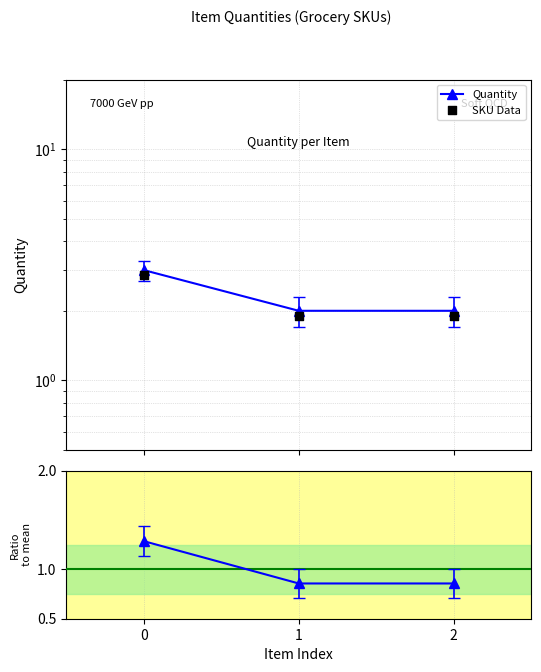

Which series has the largest total across all categories?

Quantity